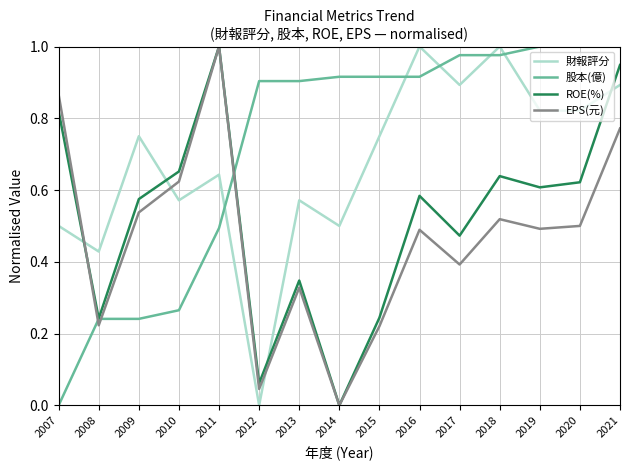

Where do EPS(元) and 財報評分 first cross each other?

2007 and 2008